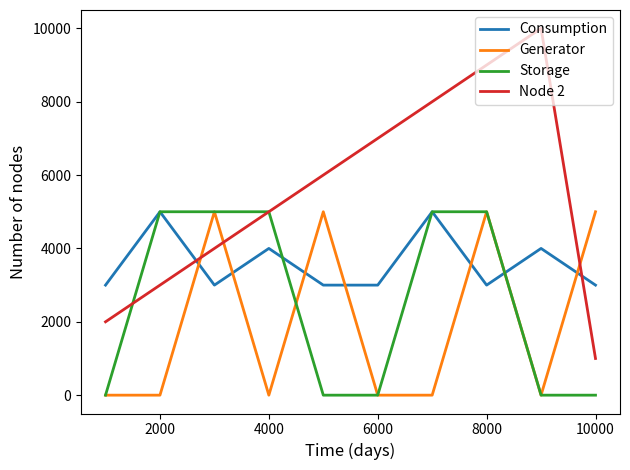

What is the difference between the maximum and minimum values in the Storage series?

5000